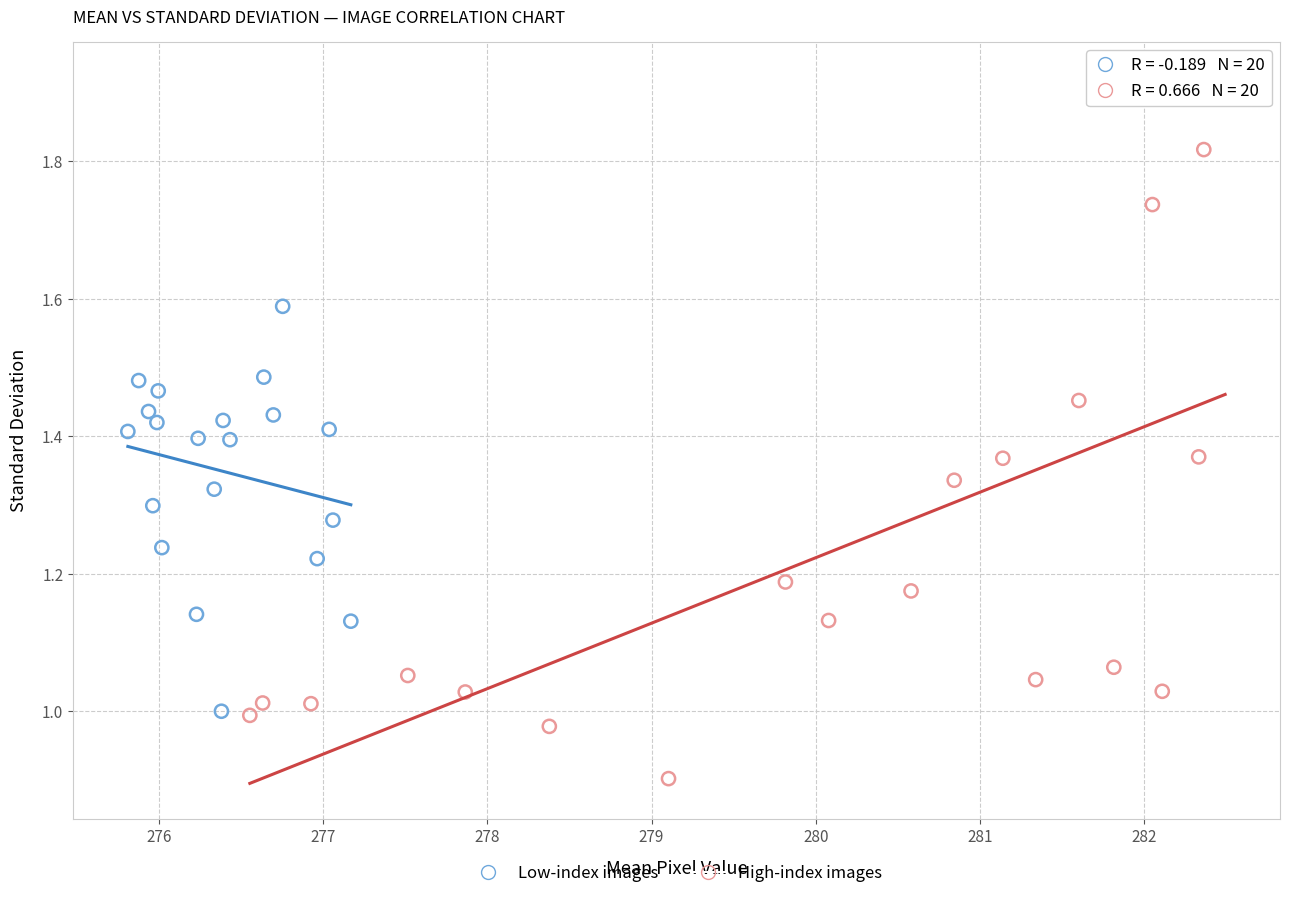

Which series contains the lowest Y value?

High-index images